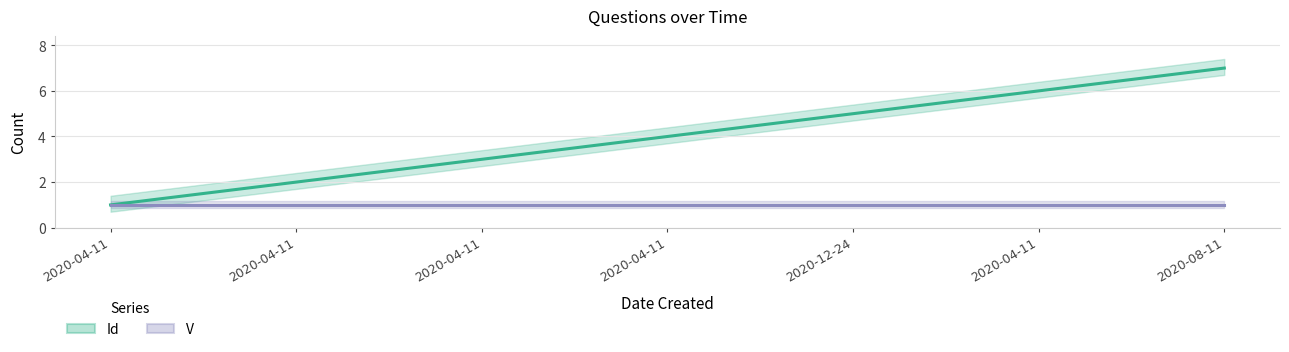

How many data points in Id are above 4?

3